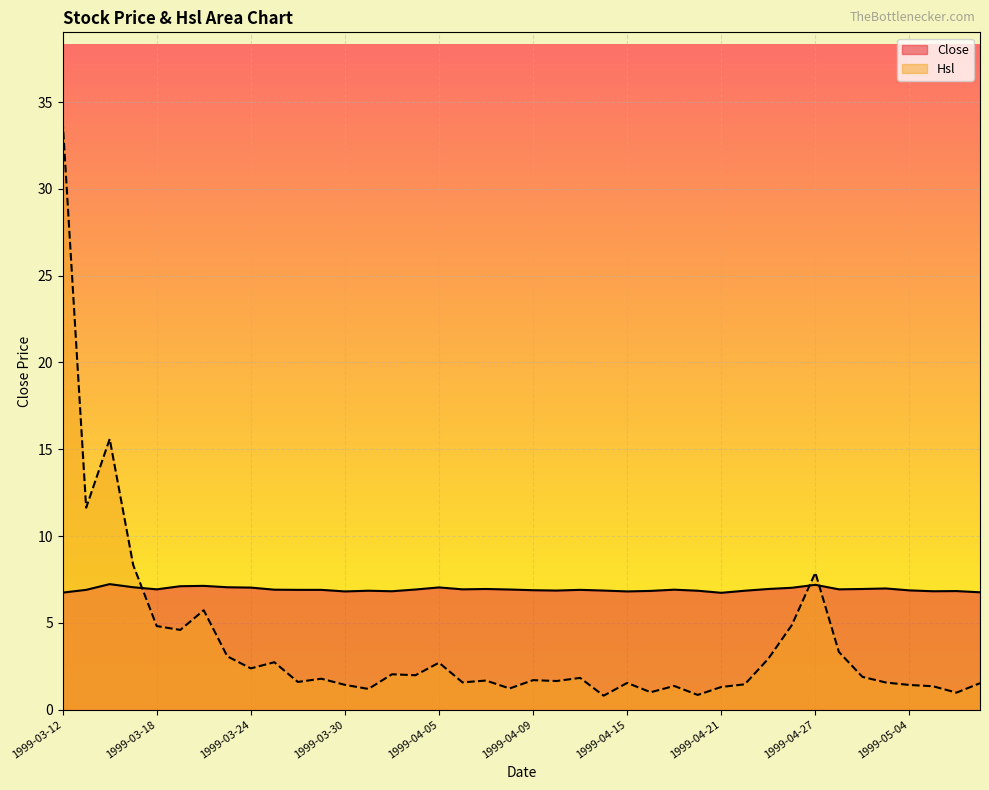

Which has a higher value, 1999-04-07 or 1999-04-02?

1999-04-07